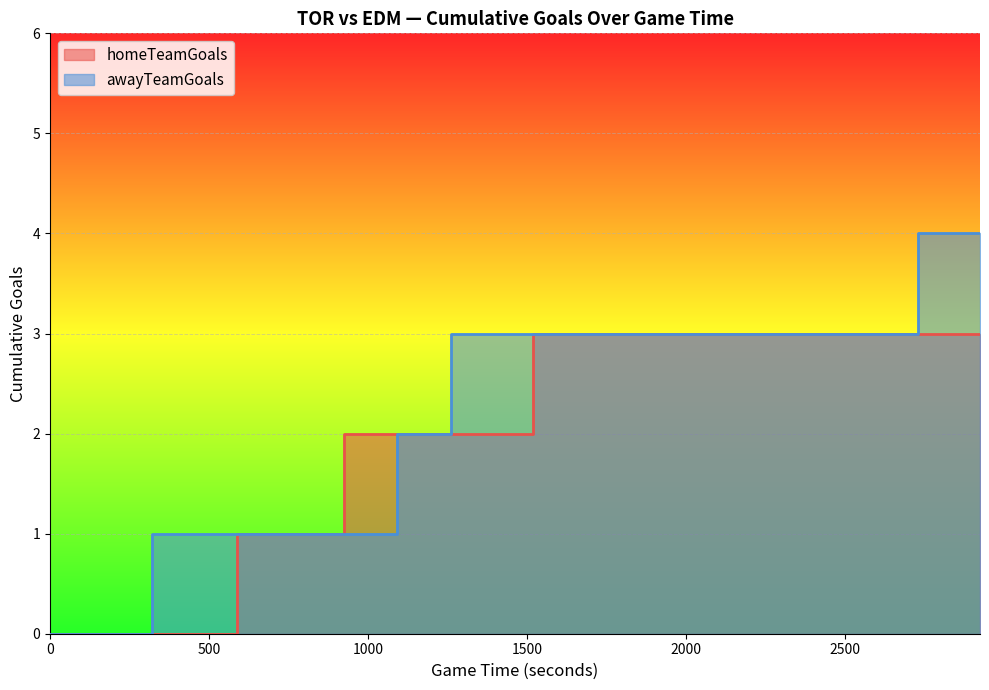

Is it true that awayTeamGoals equals 1 at 754?

True